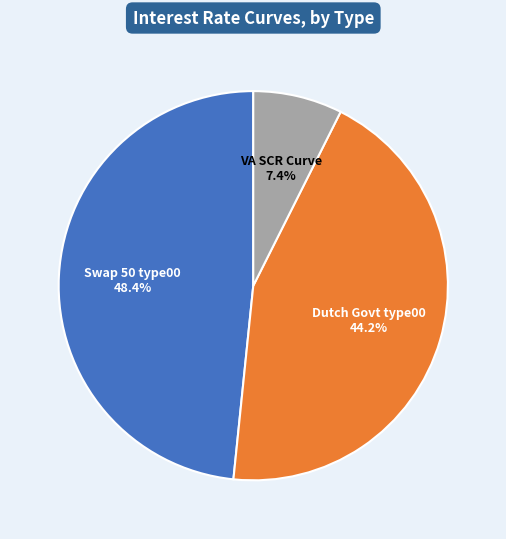

What is the smallest slice in the pie chart?

VA SCR Curve